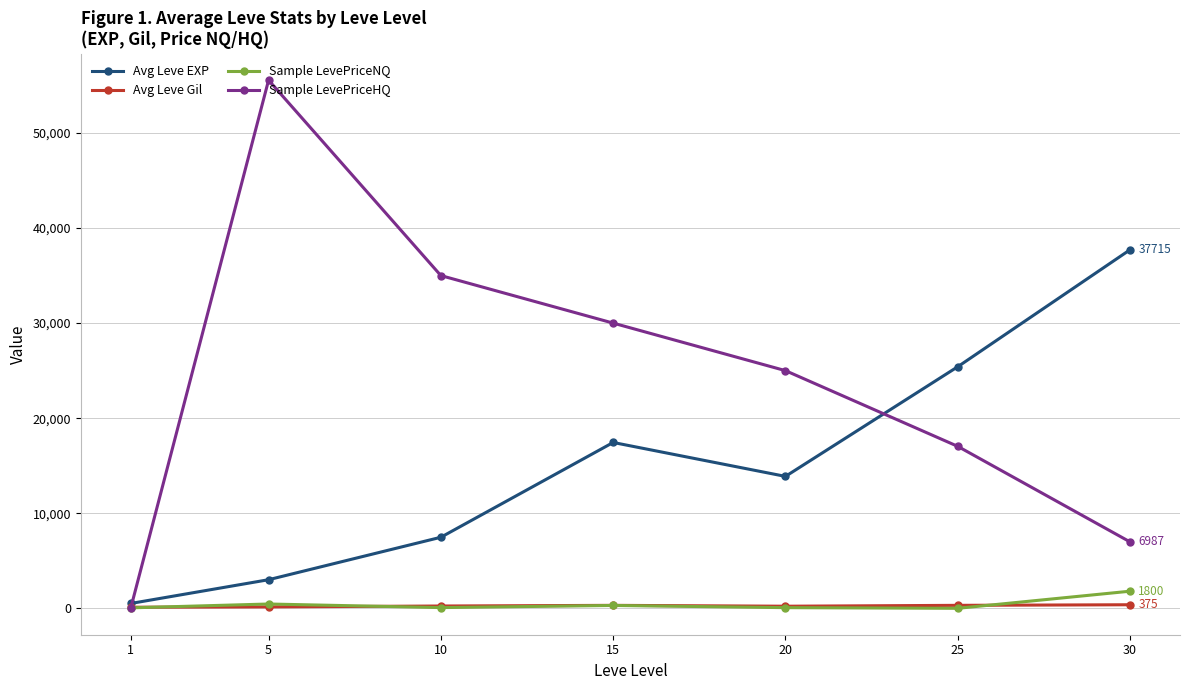

The Sample LevePriceNQ series shows 75.0 at 10. True or false?

True